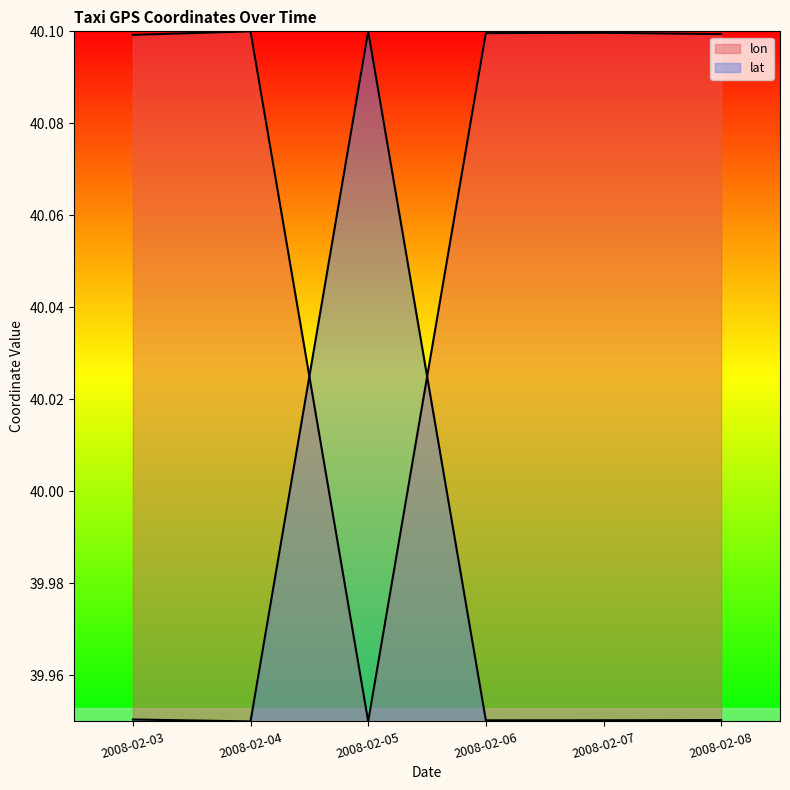

How many distinct data groups are displayed?

2